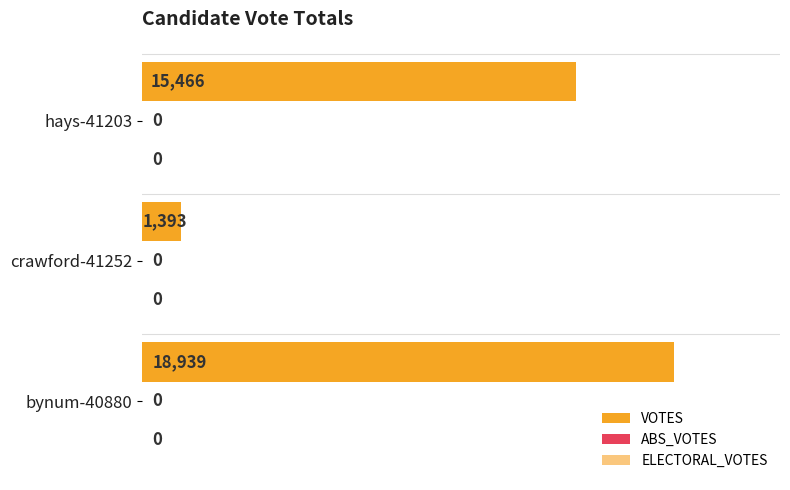

Are the bars horizontal?

Yes